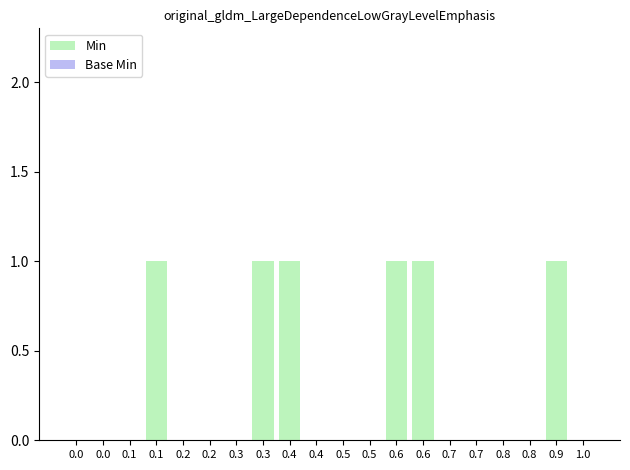

What is the label of the 11th bar from the right?

0.4